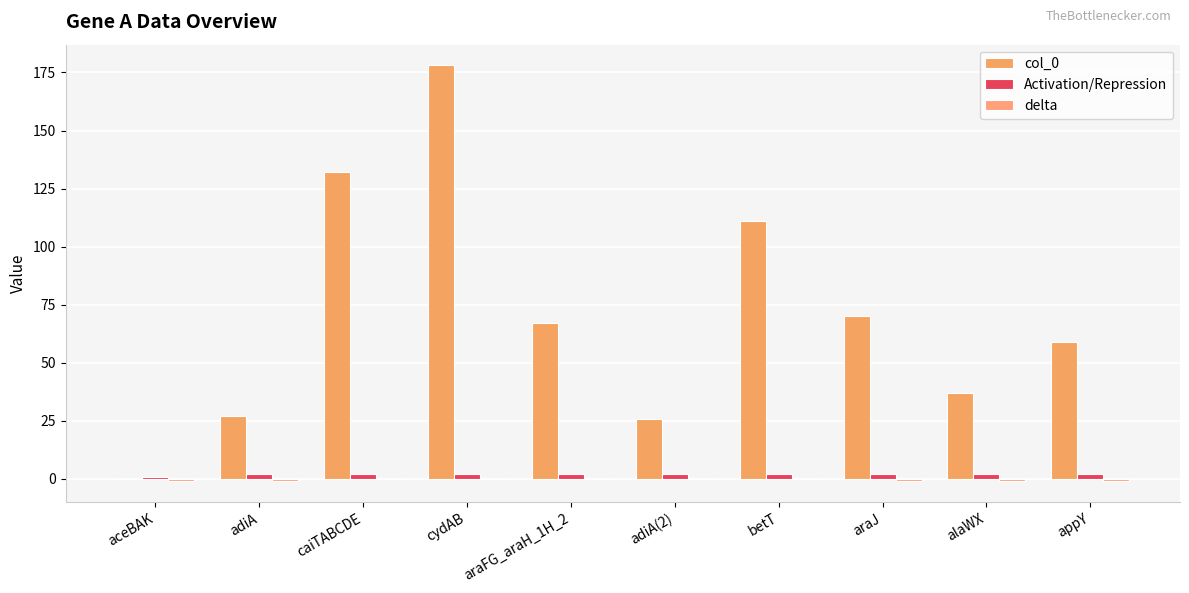

The Activation/Repression series shows 3 at alaWX. True or false?

False